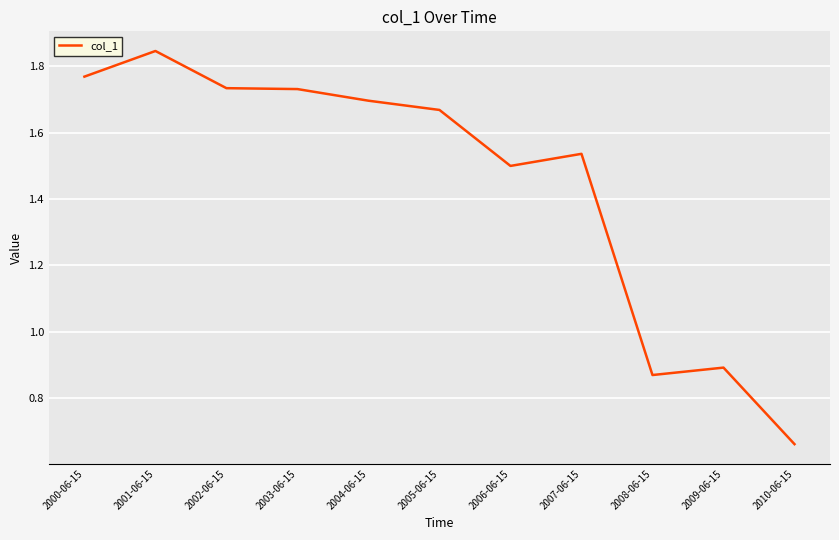

Does the chart have visible grid lines?

Yes